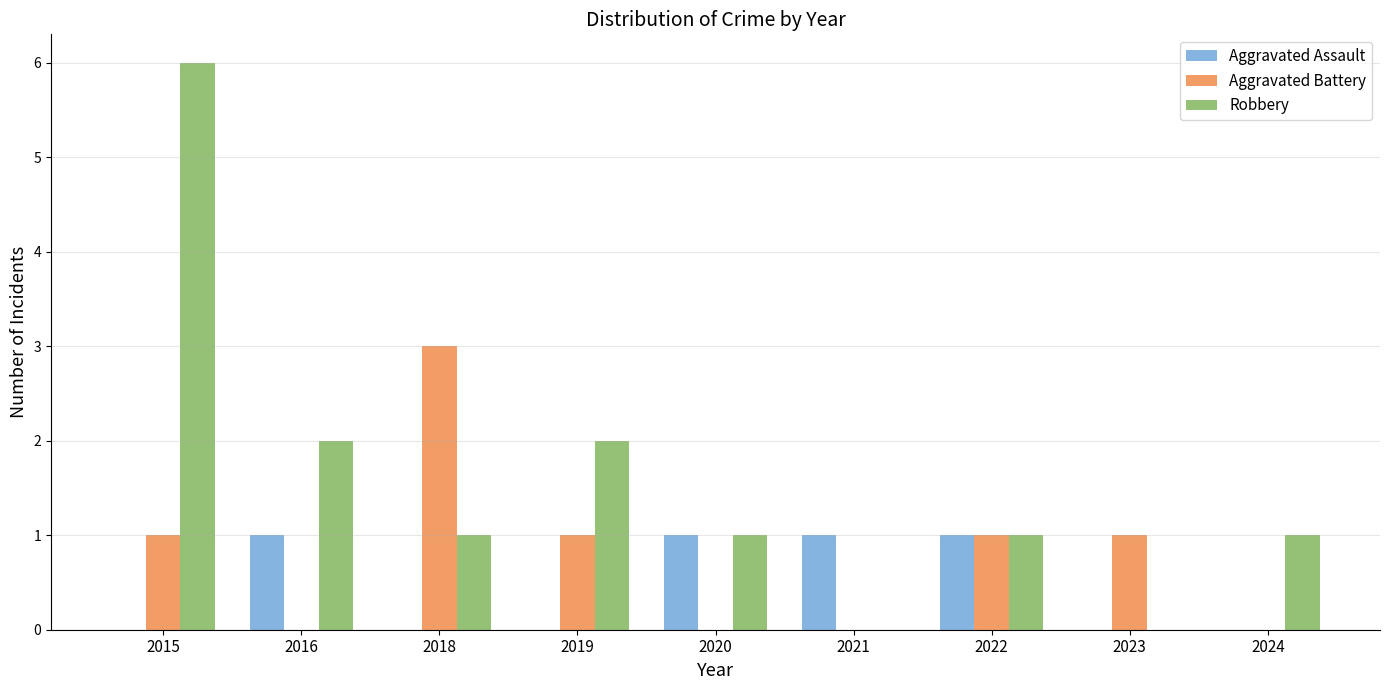

Which series changed the most between 2016 and 2021?

Robbery